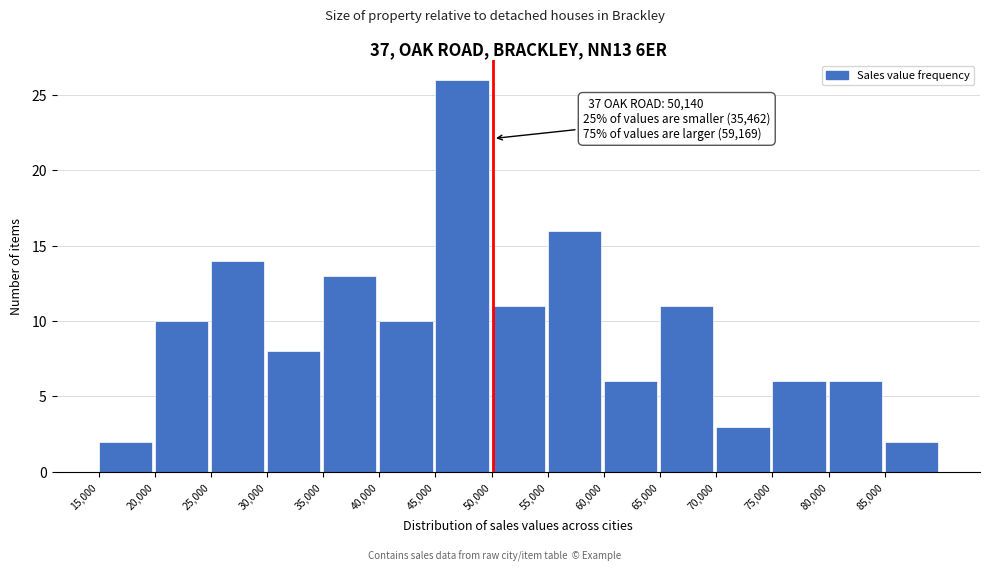

Over which range of the x-axis is the bar tallest?

45000 to 50000